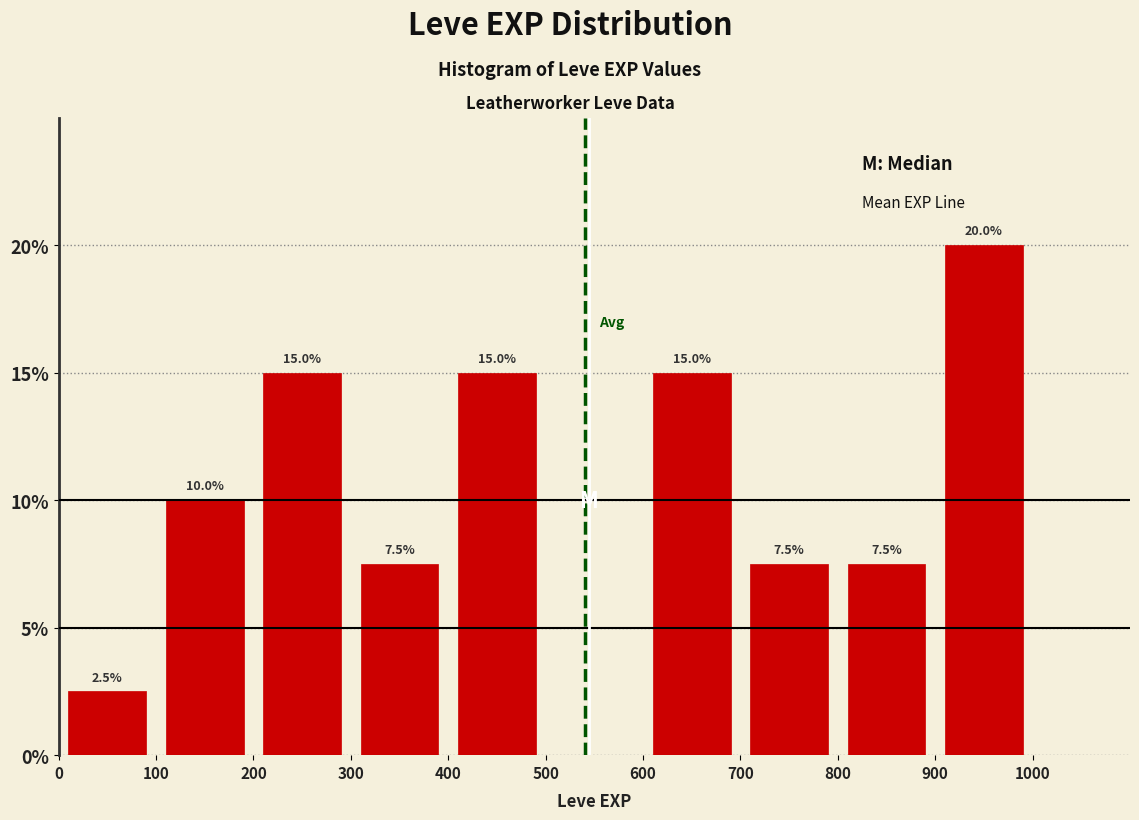

Which range on the x-axis has the tallest bar?

900 to 1000